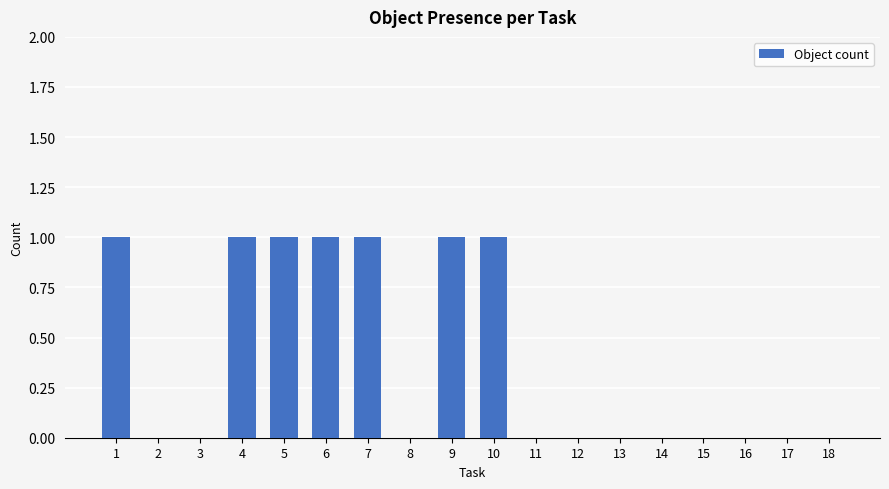

What is the sum of the values at 6 and 10?

2